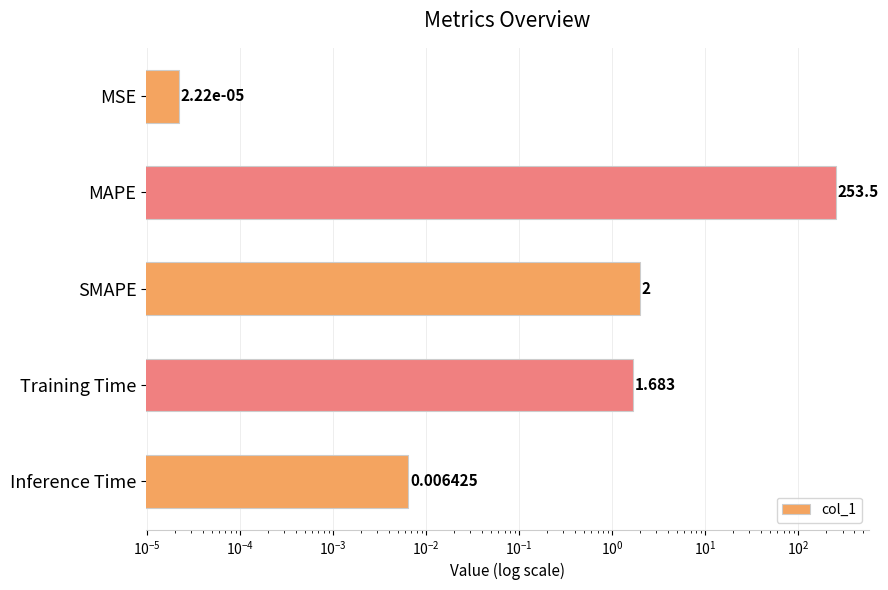

What is the greatest value displayed?

253.5